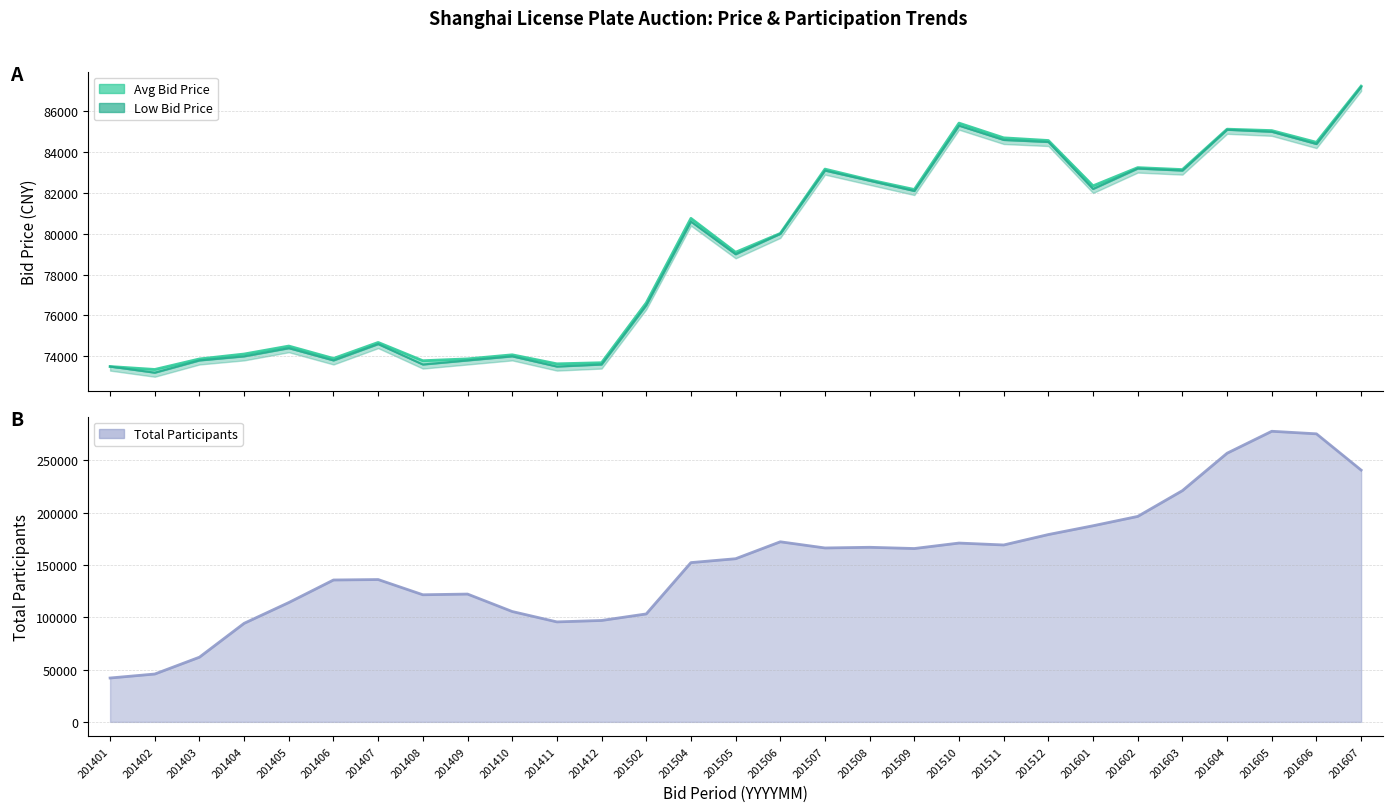

True or false: avgBidPrice and totalCnt cross at least once.

True